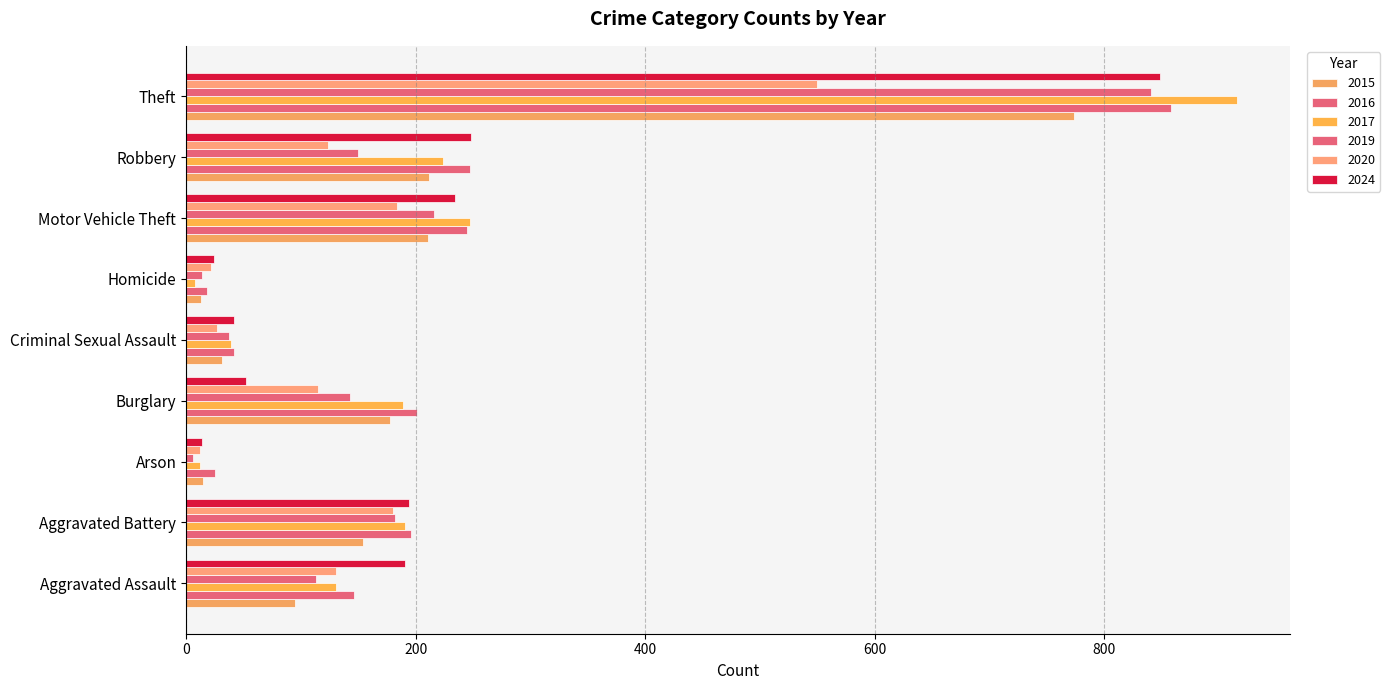

How many data points does each series have?

9